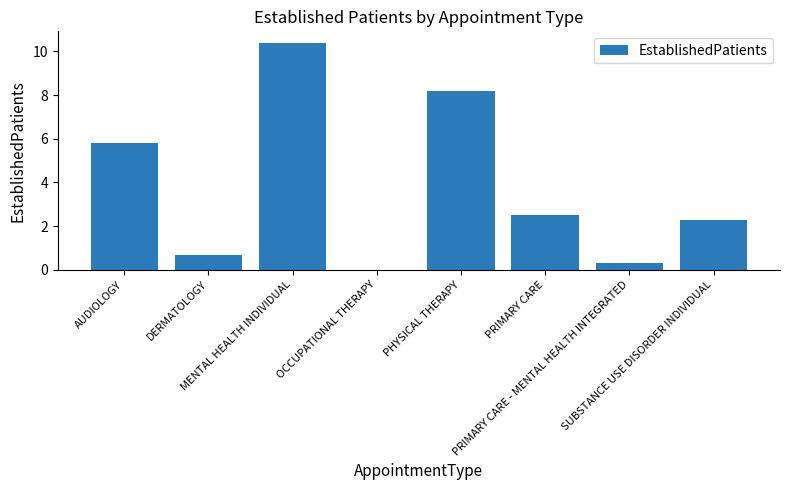

Reading left to right, transcribe all the data shown in this chart.

5.8	0.7	10.4	0.0	8.2	2.5	0.3	2.3